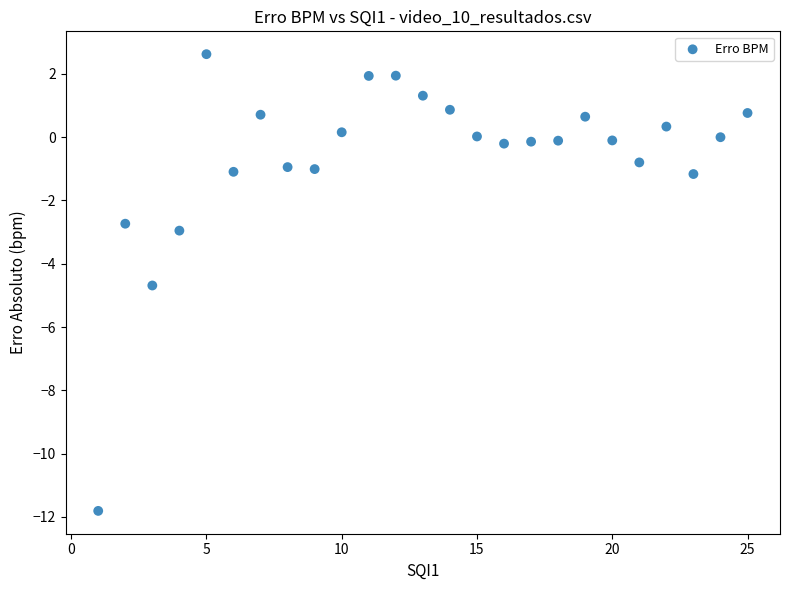

What Y value in the scatter plot is closest to -4?

-4.7